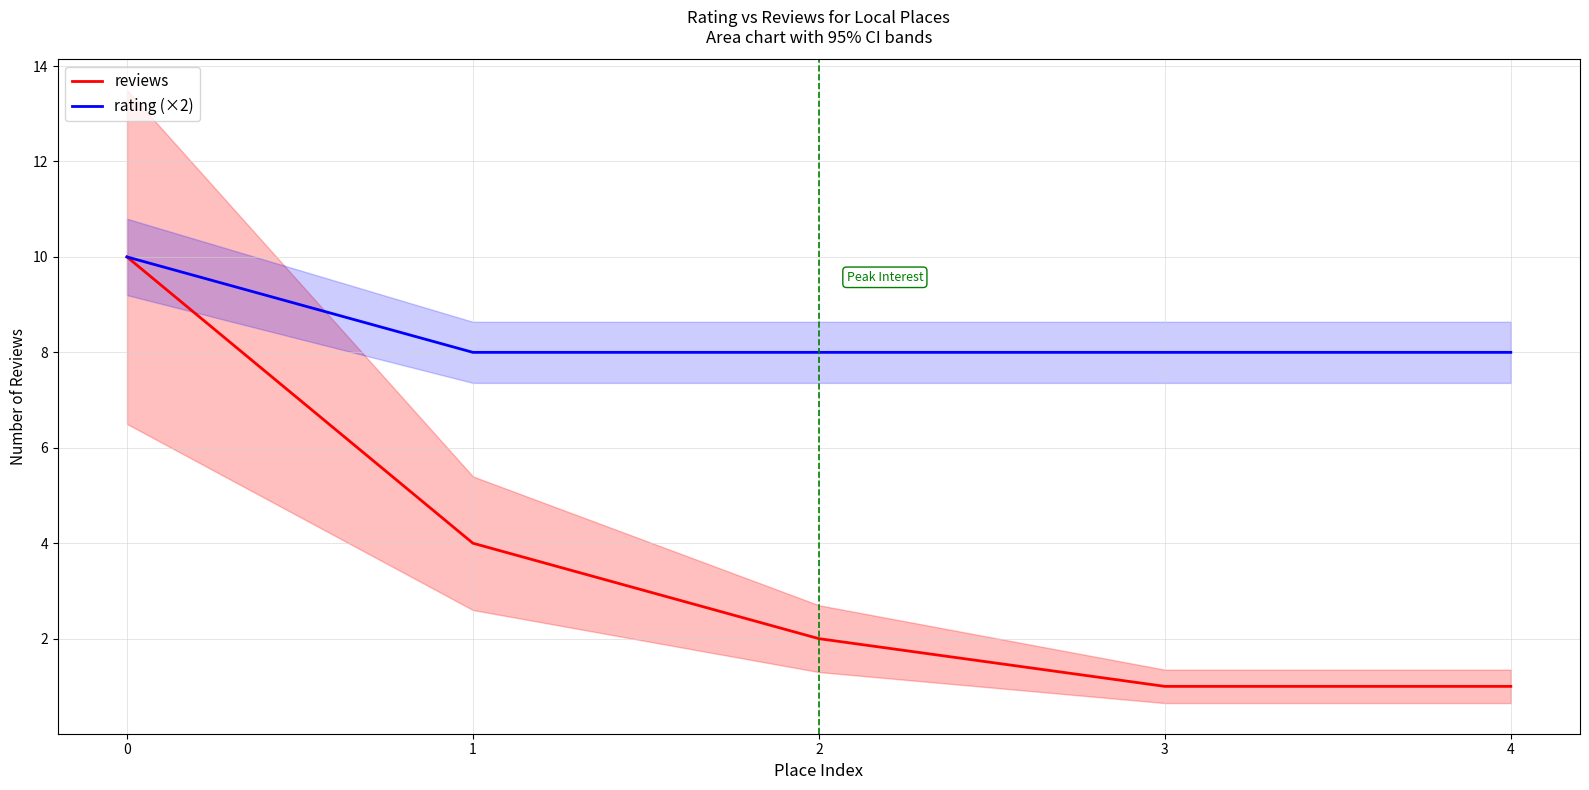

Reading left to right, extract all data points from this chart.

reviews: 0=10	1=4	2=2	3=1	4=1
rating (×2): 0=10	1=8	2=8	3=8	4=8